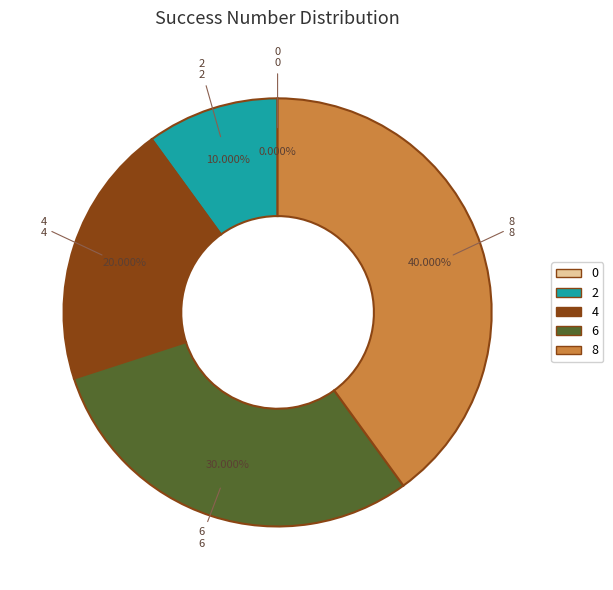

To the nearest percent, what is the combined percentage of 6 and 8?

70%